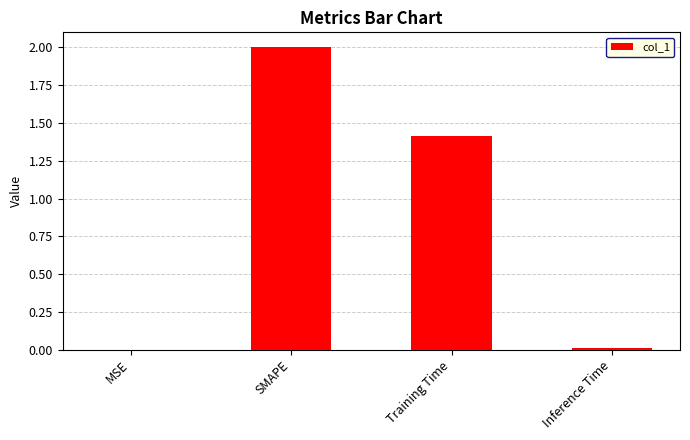

Count the number of values greater than 1.

2